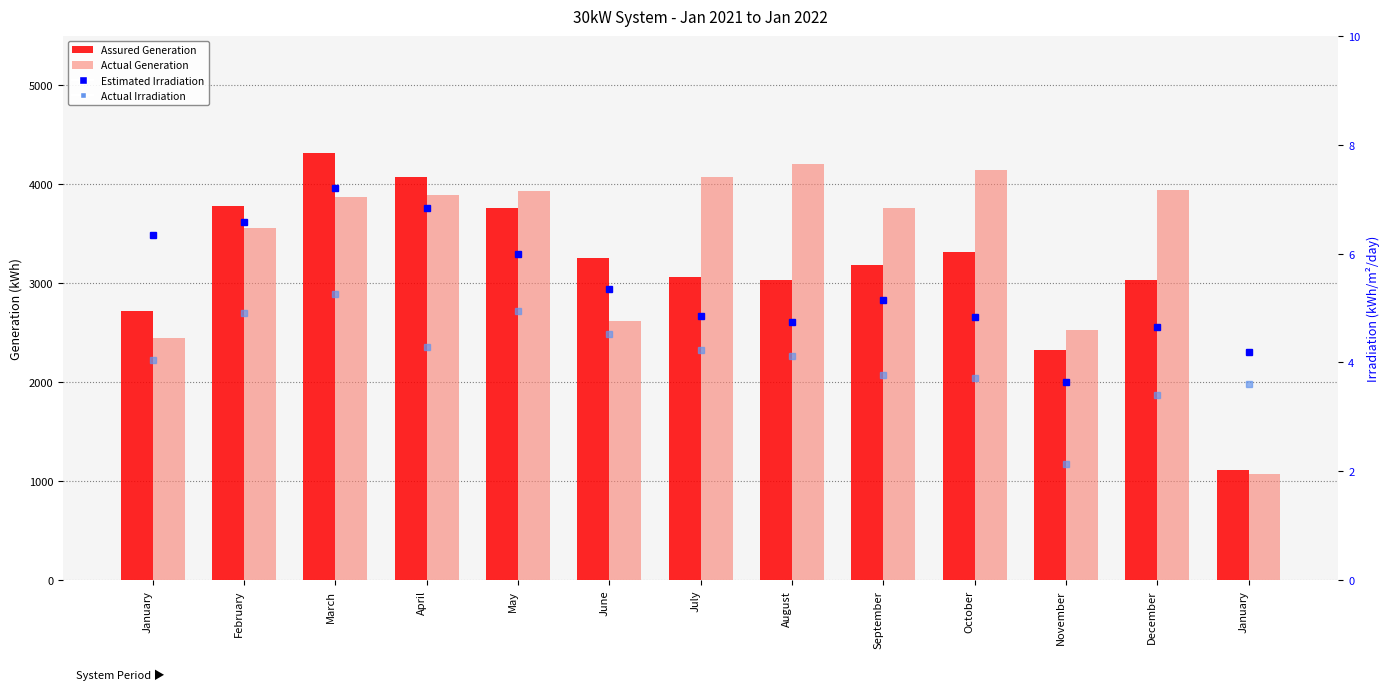

What is the highest value of the Estimated Irradiation series?

7.2